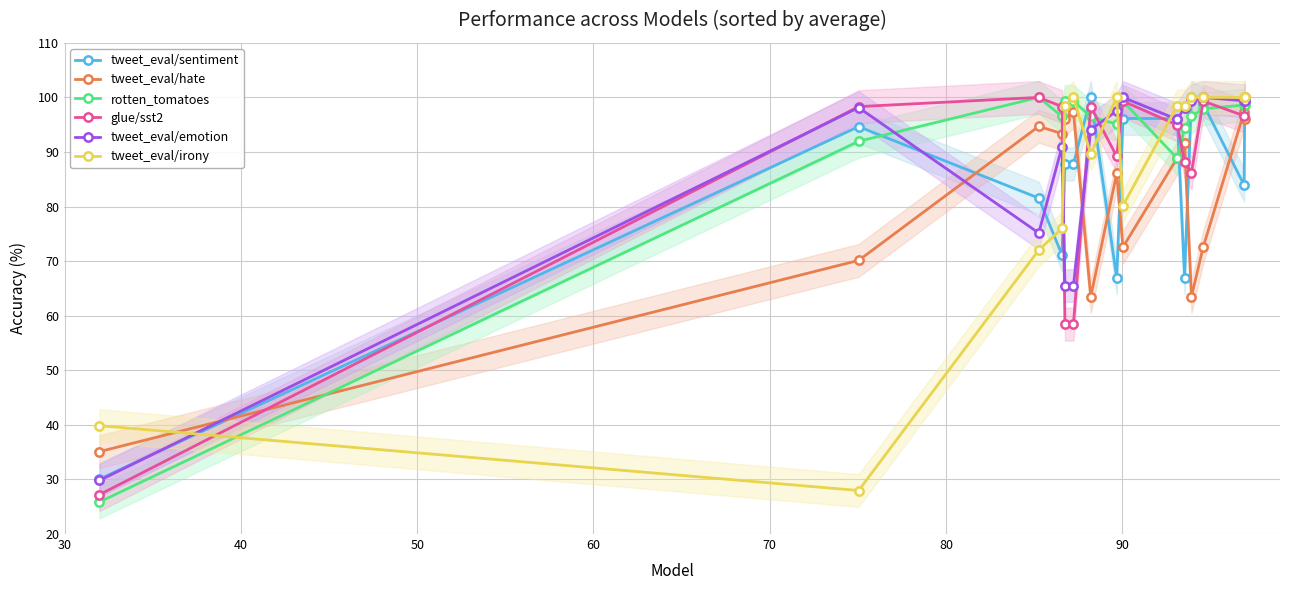

What is the value of the tweet_eval/sentiment point at the 1st from the left?

30.1